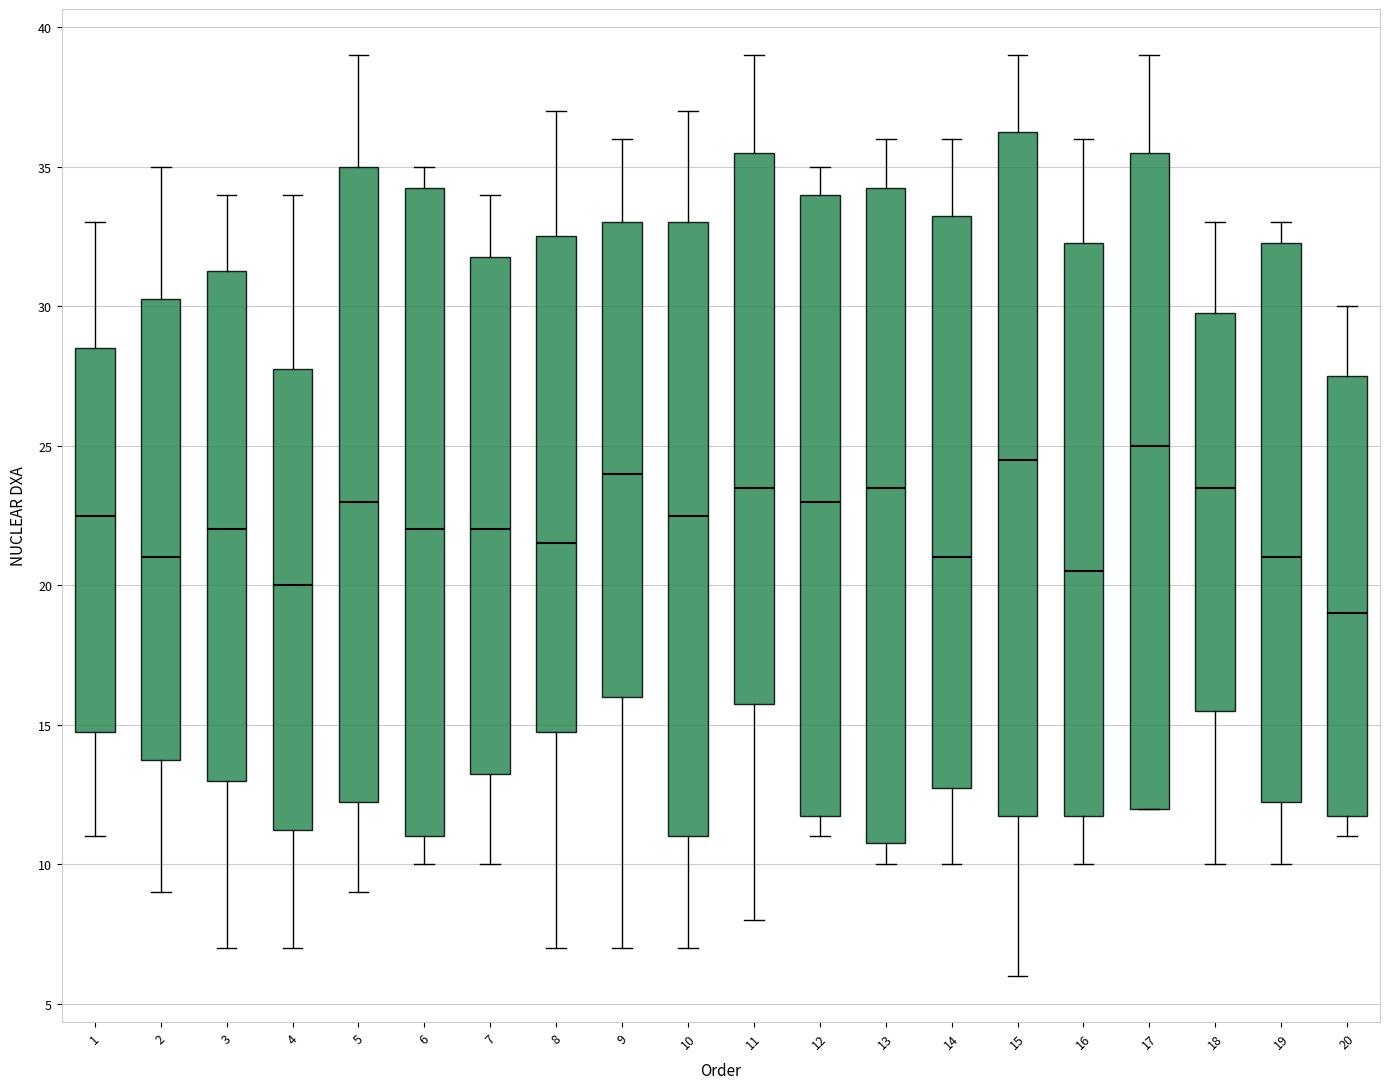

Reading left to right, read every box against the y-axis: the position of its median line, the range the box covers, and the ends of its whiskers. The values are not printed on the chart, so give them approximately, as read against the axis.

1: median 22.5, box 15.0 to 28.5, whiskers 11.0 to 33.0
2: median 21.0, box 14.0 to 30.5, whiskers 9.0 to 35.0
3: median 22.0, box 13.0 to 31.5, whiskers 7.0 to 34.0
4: median 20.0, box 11.5 to 28.0, whiskers 7.0 to 34.0
5: median 23.0, box 12.5 to 35.0, whiskers 9.0 to 39.0
6: median 22.0, box 11.0 to 34.5, whiskers 10.0 to 35.0
7: median 22.0, box 13.5 to 32.0, whiskers 10.0 to 34.0
8: median 21.5, box 15.0 to 32.5, whiskers 7.0 to 37.0
9: median 24.0, box 16.0 to 33.0, whiskers 7.0 to 36.0
10: median 22.5, box 11.0 to 33.0, whiskers 7.0 to 37.0
11: median 23.5, box 16.0 to 35.5, whiskers 8.0 to 39.0
12: median 23.0, box 12.0 to 34.0, whiskers 11.0 to 35.0
13: median 23.5, box 11.0 to 34.5, whiskers 10.0 to 36.0
14: median 21.0, box 13.0 to 33.5, whiskers 10.0 to 36.0
15: median 24.5, box 12.0 to 36.5, whiskers 6.0 to 39.0
16: median 20.5, box 12.0 to 32.5, whiskers 10.0 to 36.0
17: median 25.0, box 12.0 to 35.5, whiskers 12.0 to 39.0
18: median 23.5, box 15.5 to 30.0, whiskers 10.0 to 33.0
19: median 21.0, box 12.5 to 32.5, whiskers 10.0 to 33.0
20: median 19.0, box 12.0 to 27.5, whiskers 11.0 to 30.0